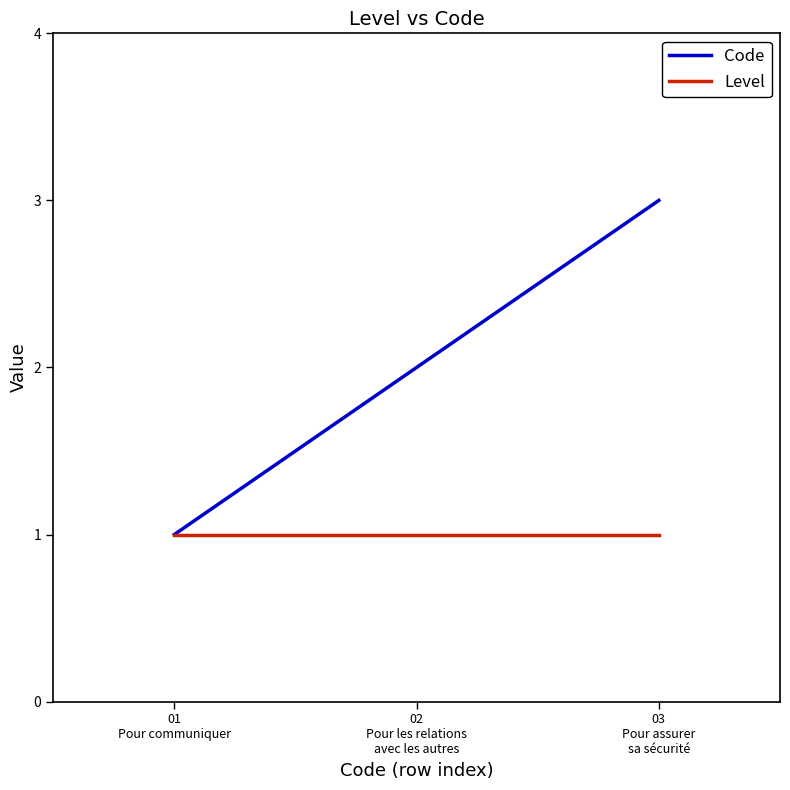

Rank the series by their average value, from lowest to highest.

Level, Code